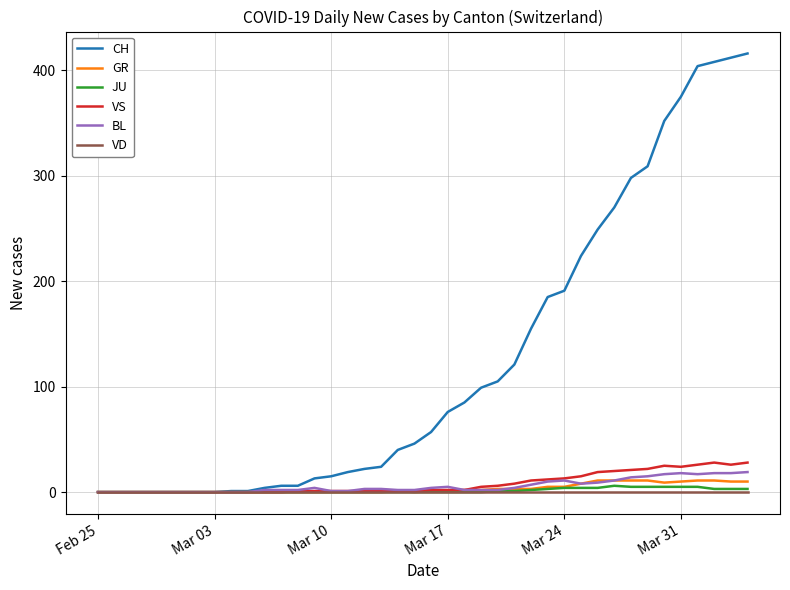

Which series has the widest spread of values?

CH